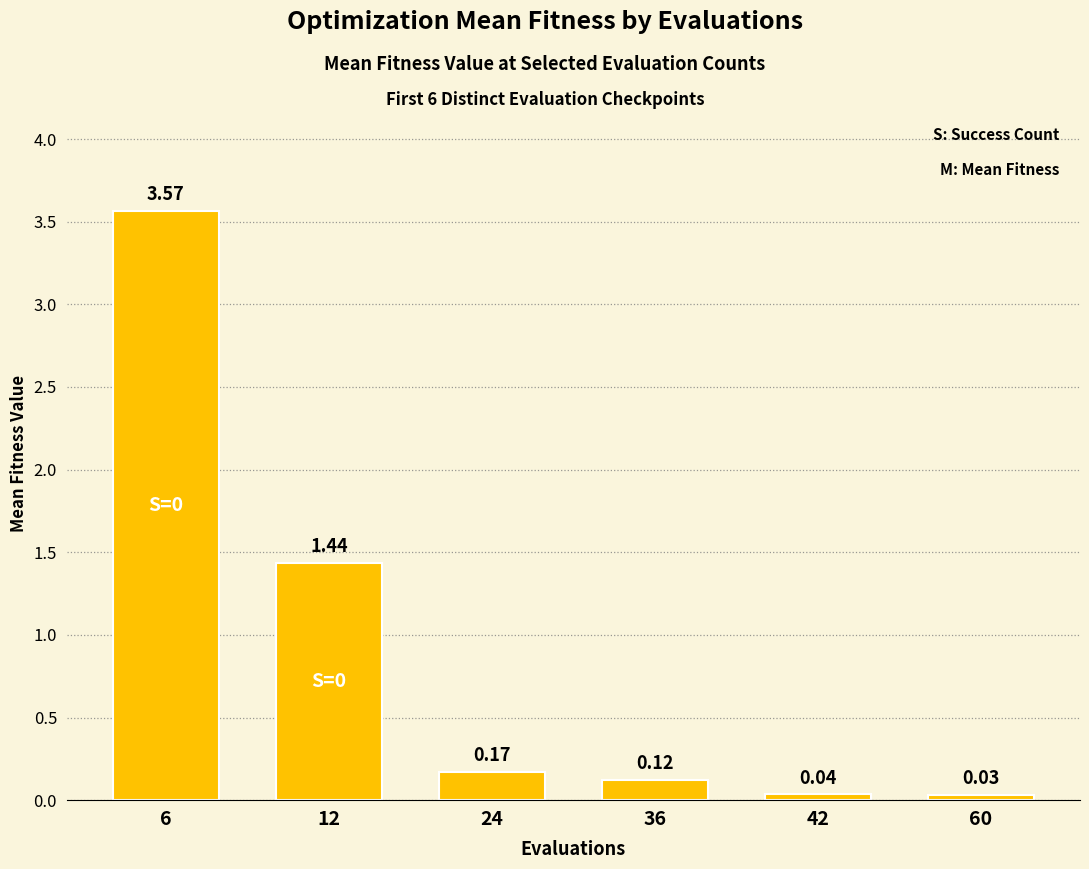

At which label is the value closest to 1?

12